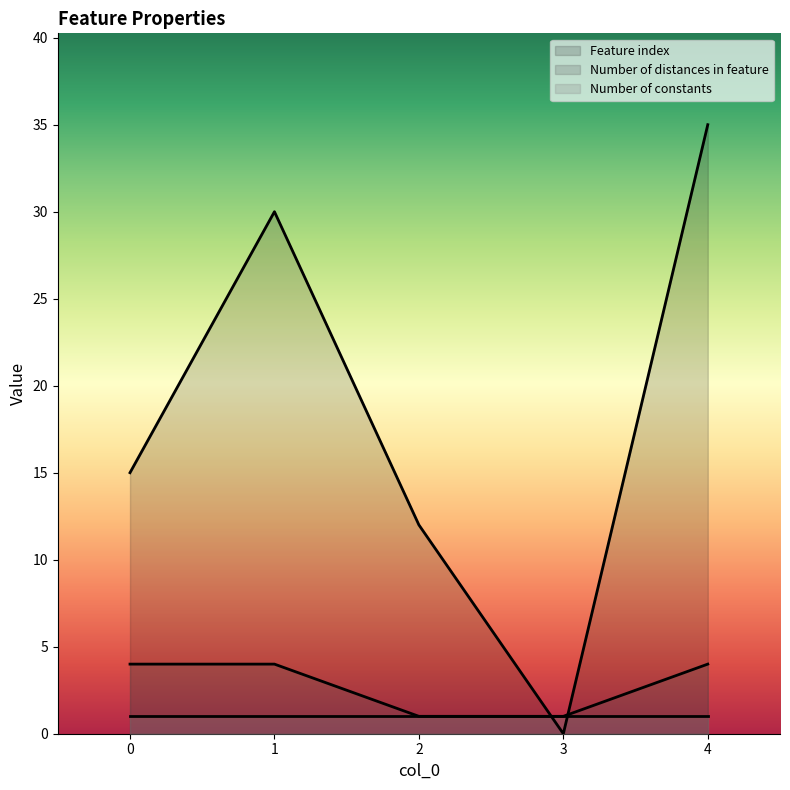

What is the greatest value displayed?

35